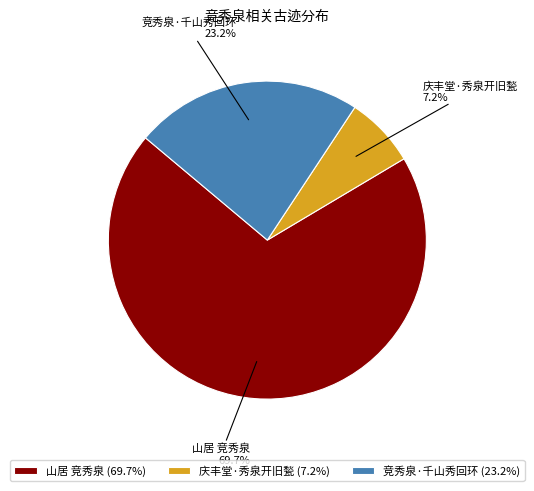

To the nearest percent, what percentage of the pie is 庆丰堂·秀泉开旧甃?

7%